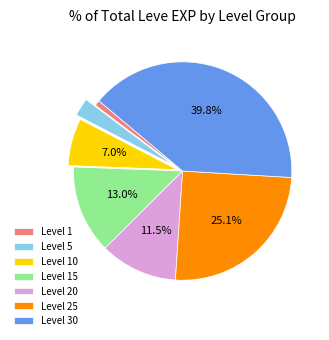

Is there a majority slice in this chart?

No